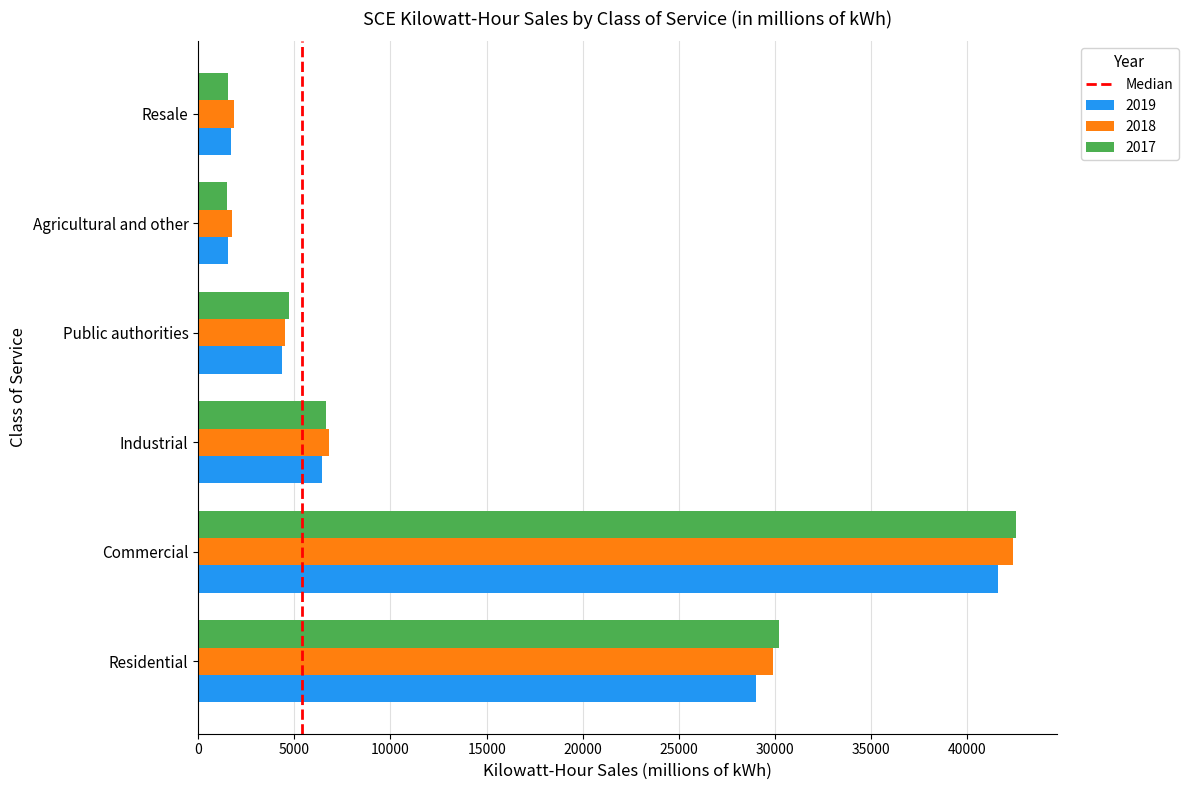

Which label corresponds to the largest value in the chart?

Commercial